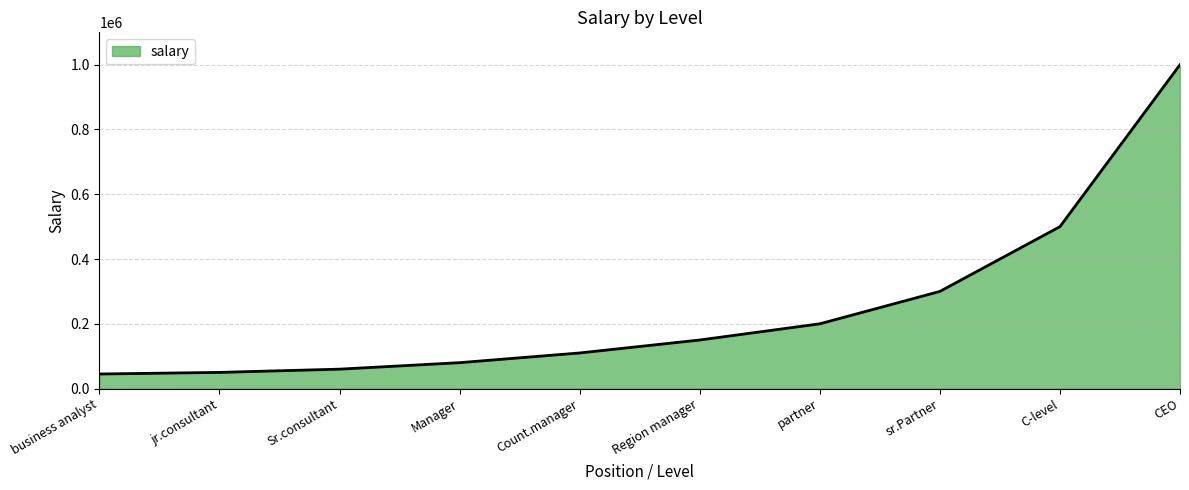

Does the chart have visible grid lines?

Yes